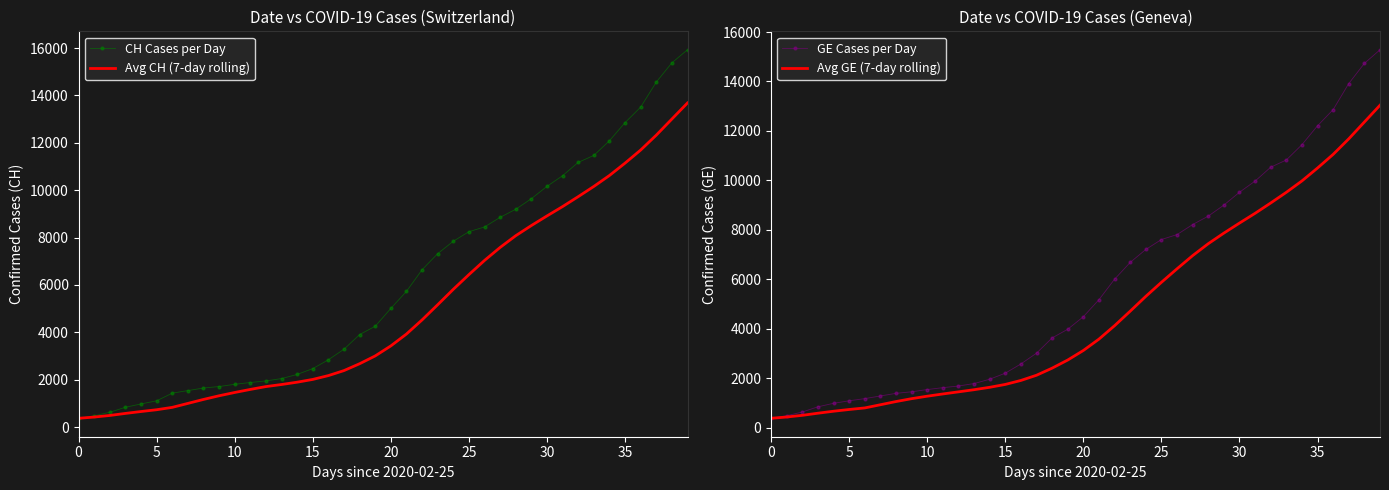

At how many categories does at least one series exceed 9512?

11